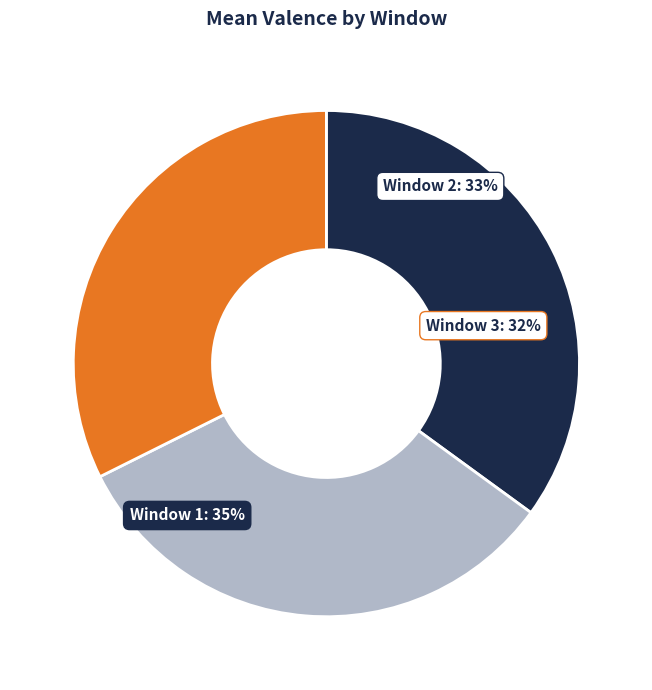

How many slices are in this pie chart?

3